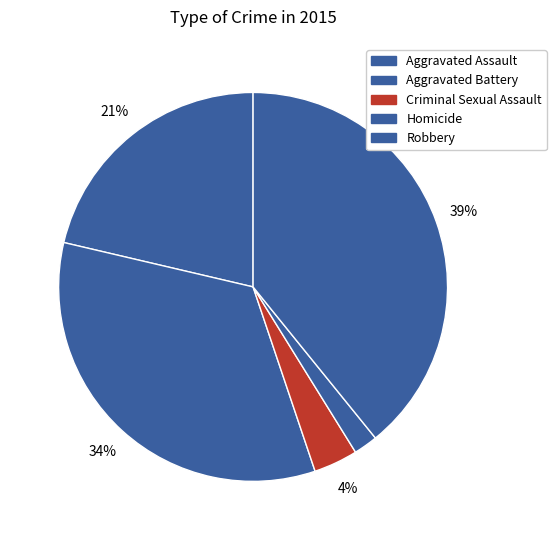

Is there any slice that represents more than half of the pie?

No